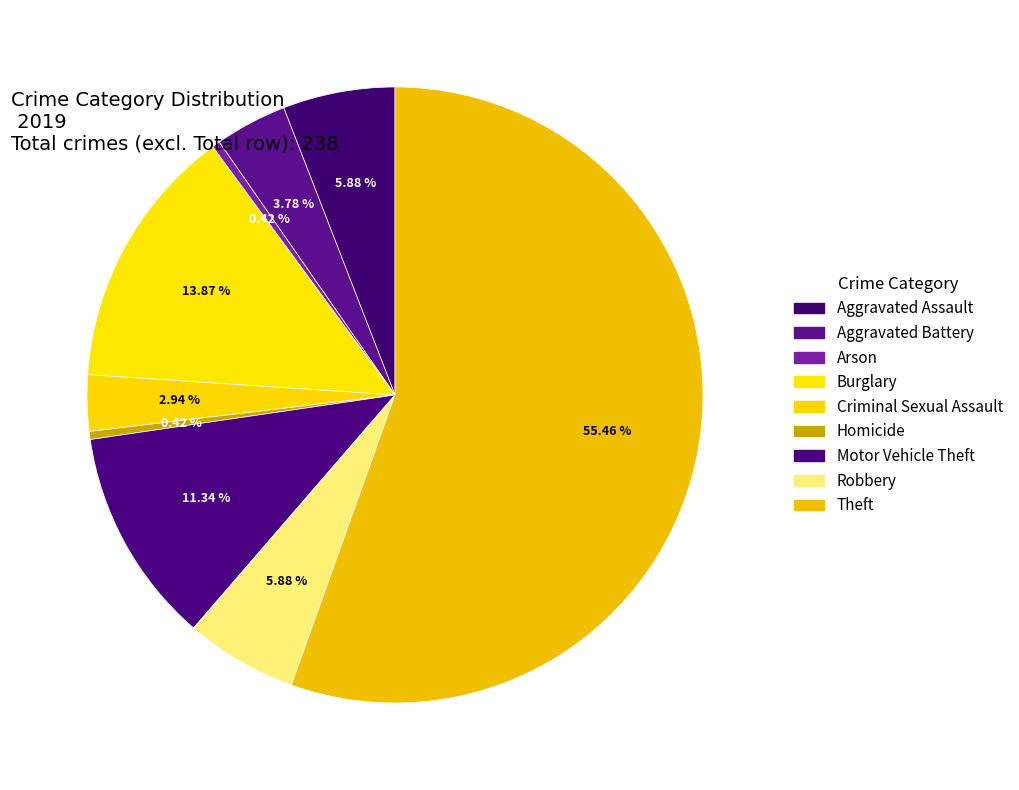

How many segments does this pie chart have?

9